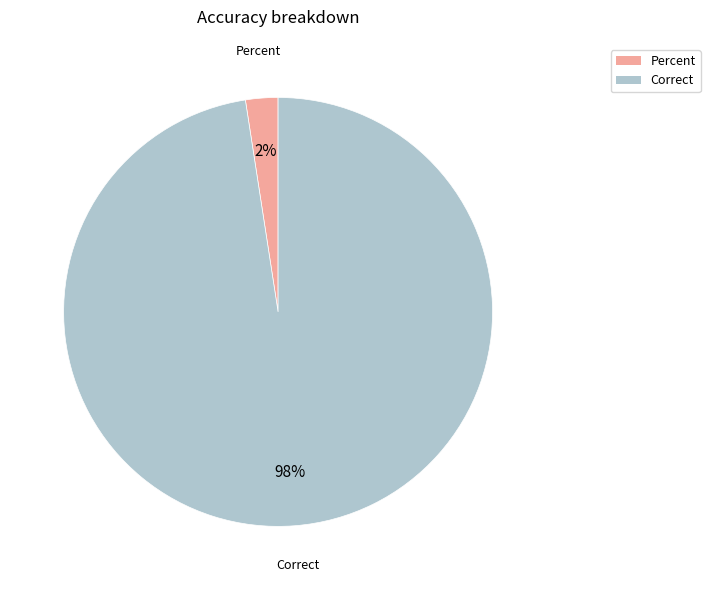

To the nearest percent, what portion does Correct represent?

98%